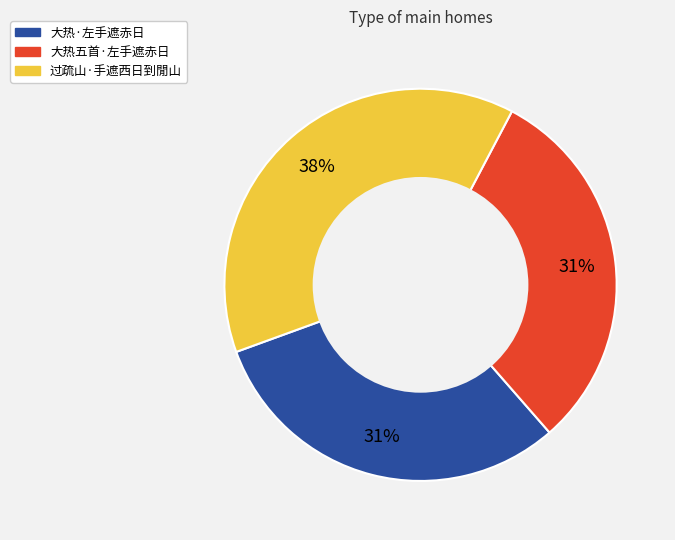

Does any single category account for the majority?

No